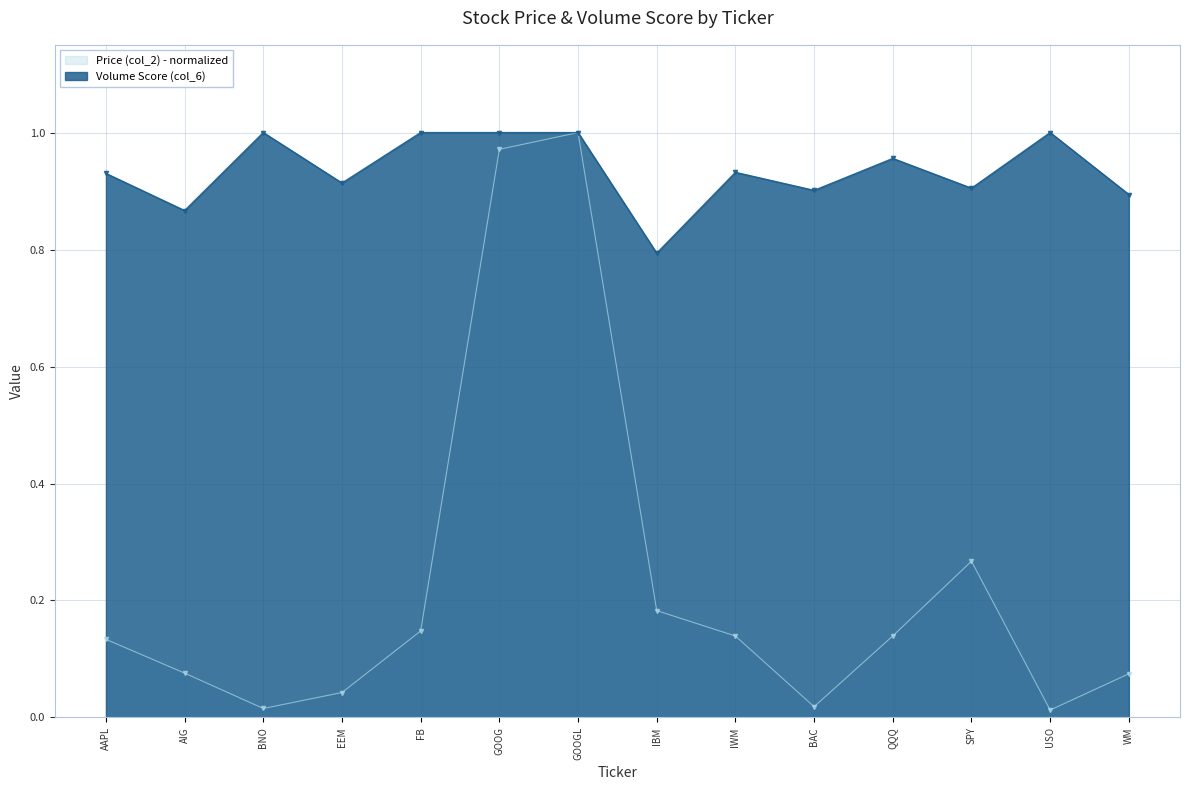

True or false: Volume Score (col_6) and Price (col_2) cross at least once.

False